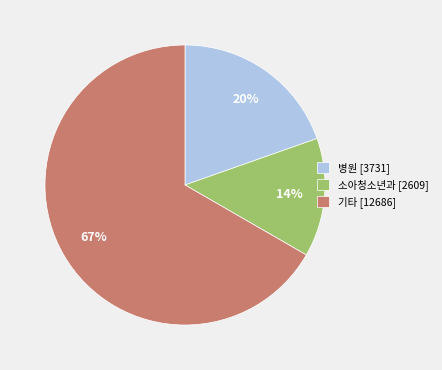

Is 소아청소년과 [2609] the majority of the pie?

No